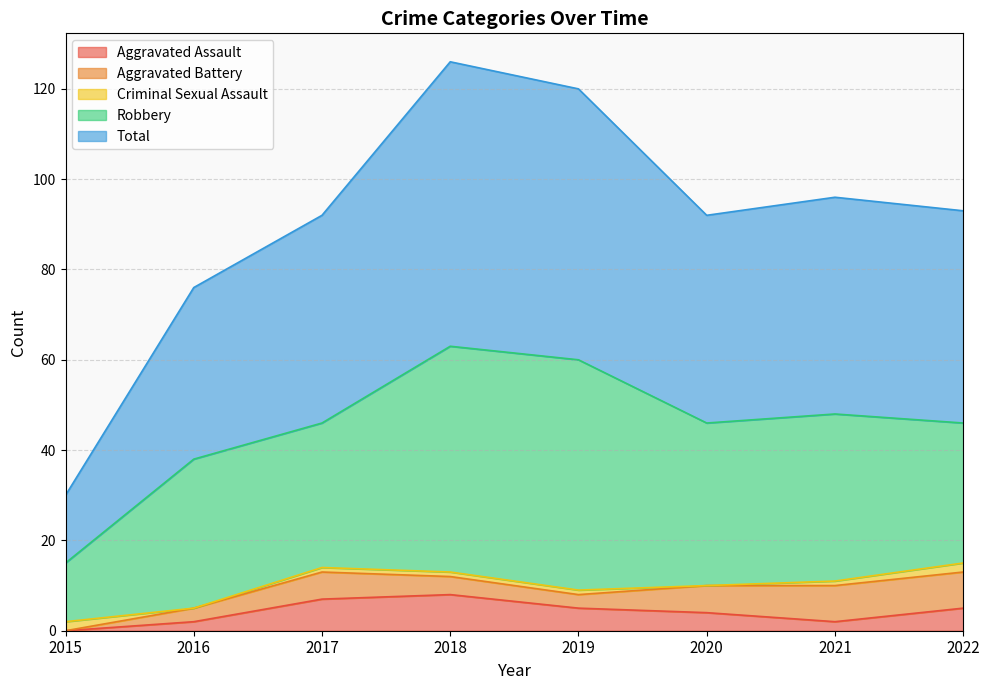

How many data points in Criminal Sexual Assault are less than 1?

2